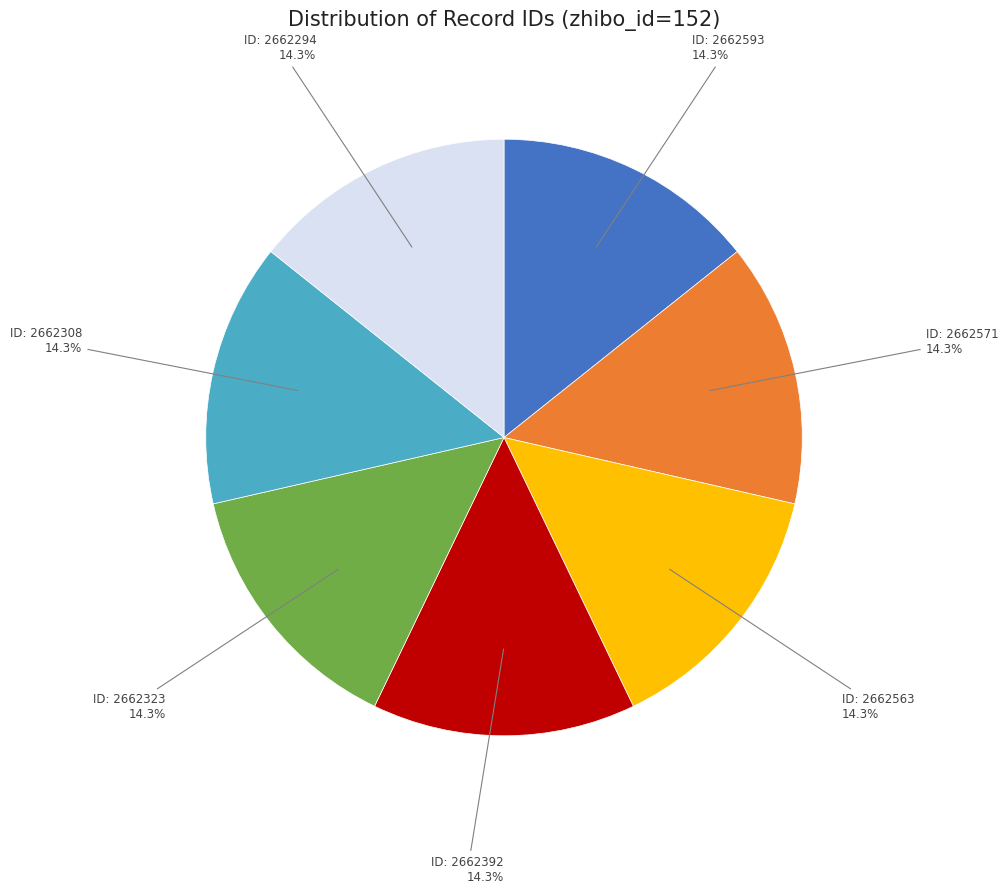

Is there a majority slice in this chart?

No